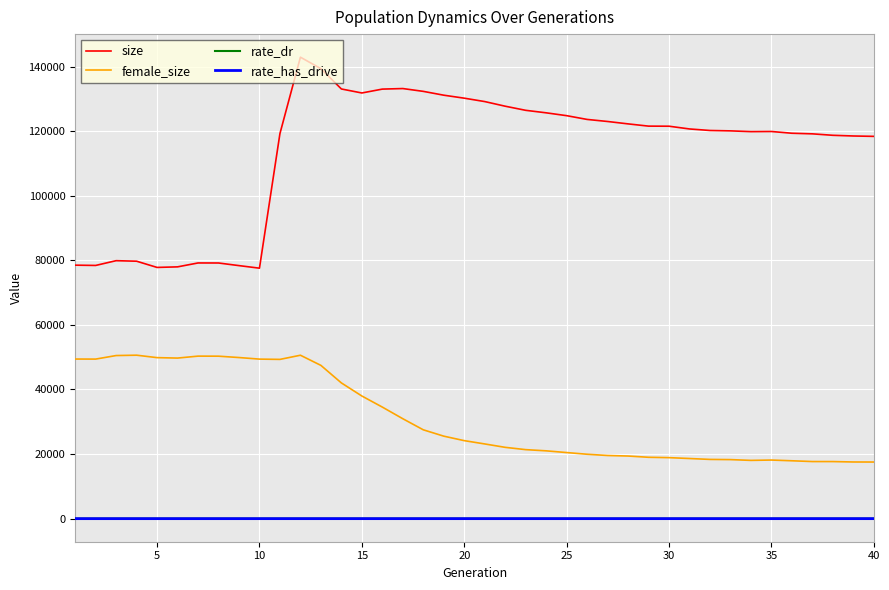

Which series has the widest spread of values?

size